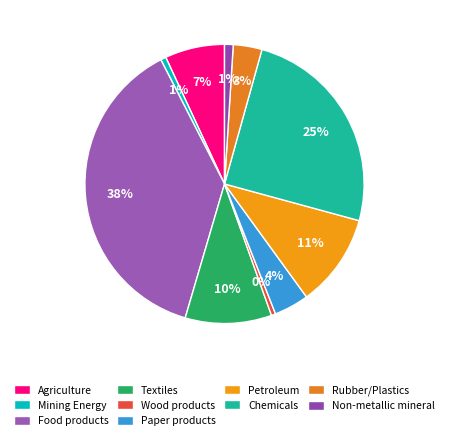

How many slices are in this pie chart?

10